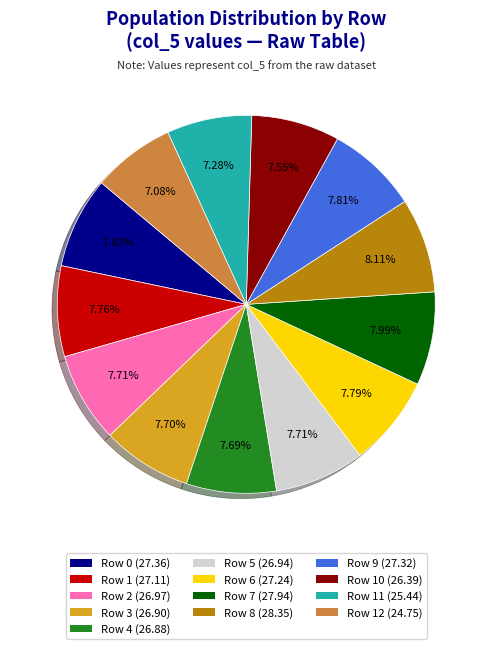

Is there a majority slice in this chart?

No